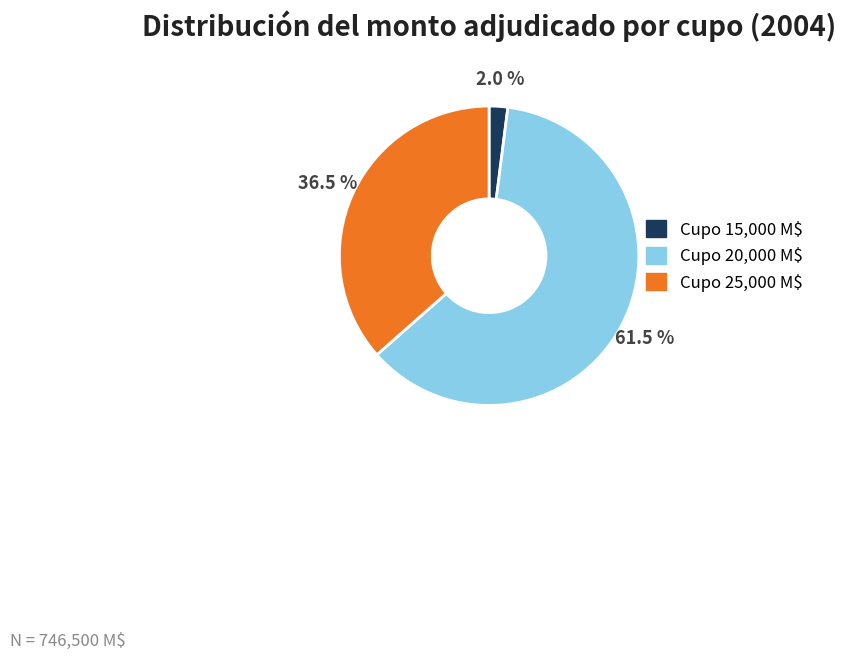

Which category accounts for the majority?

Cupo 20,000 M$